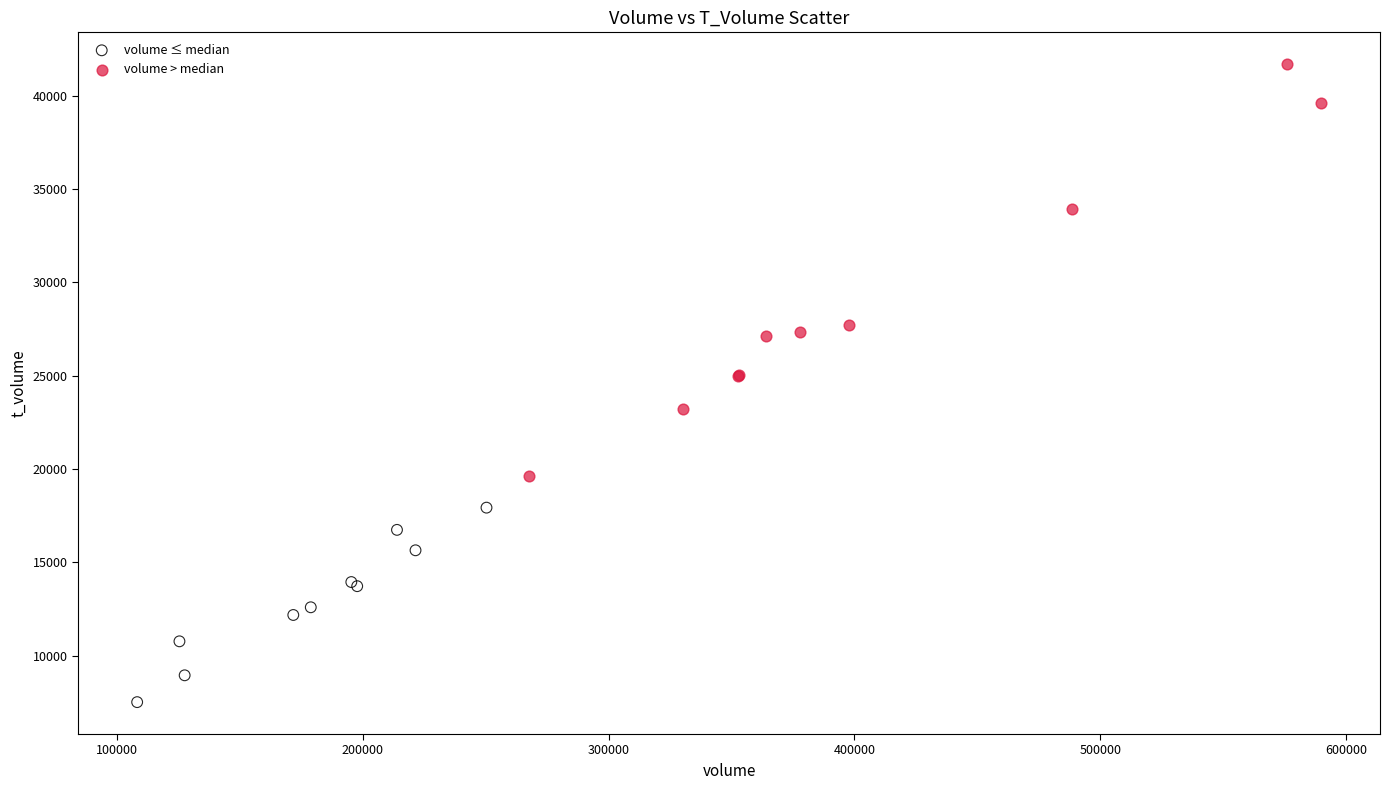

Which series has the widest spread of Y values?

volume > median